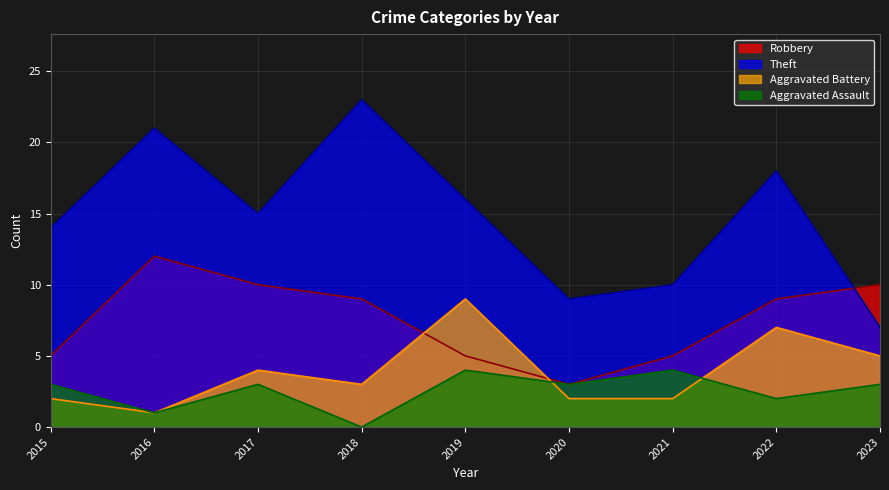

Where is the first local maximum for Aggravated Battery?

2017